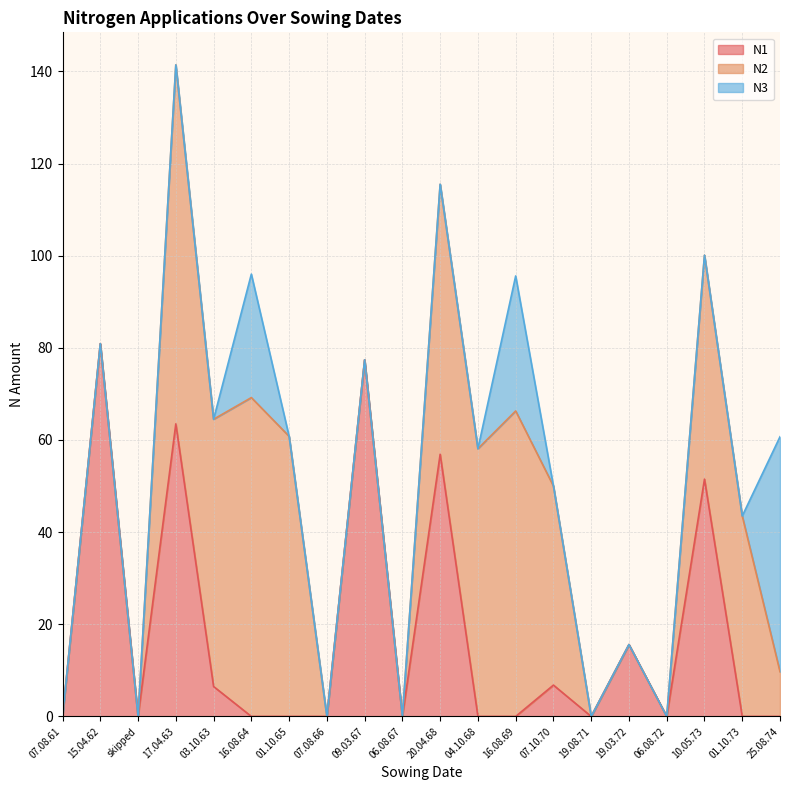

What is the total value across all series at 04.10.68?

58.1